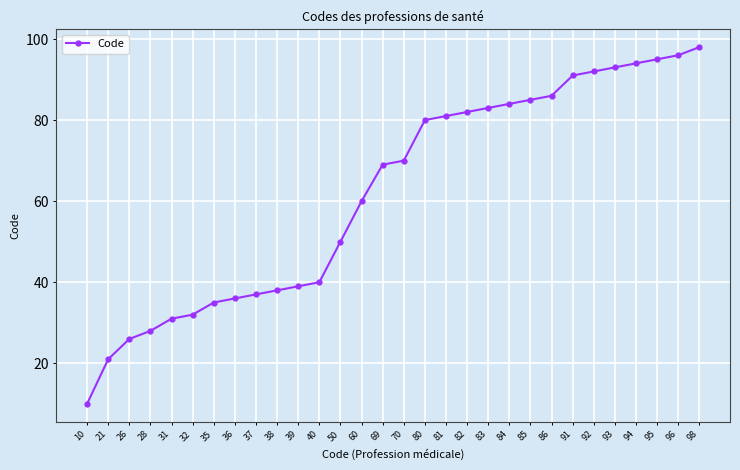

What is the greatest value displayed?

98